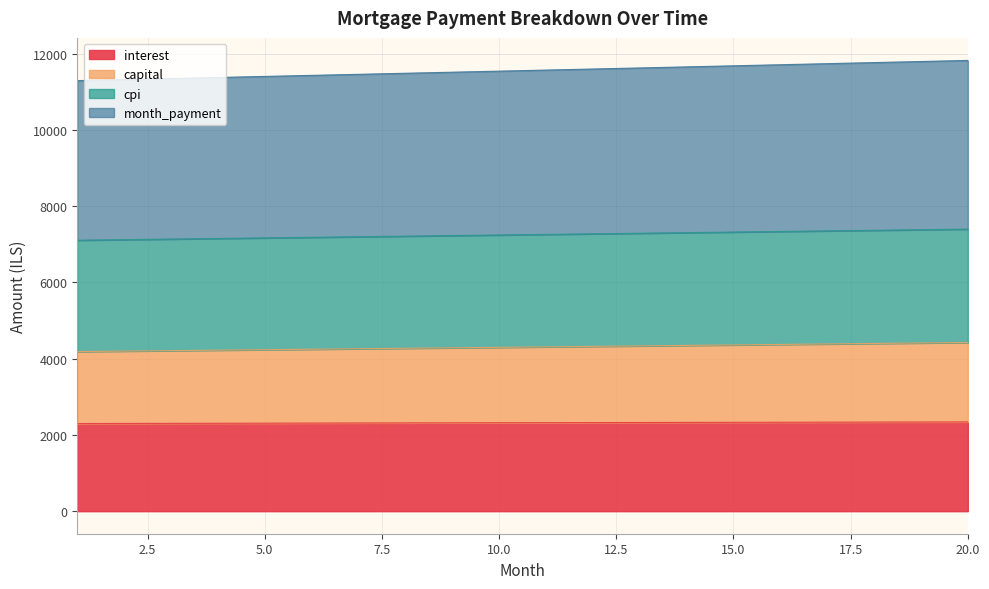

At how many categories does at least one series exceed 9995?

20